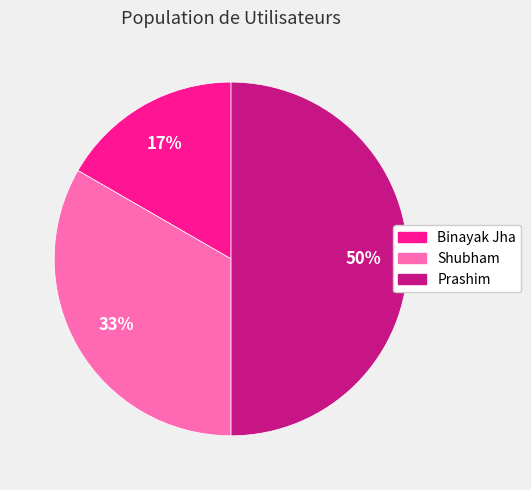

Rank the categories by value from lowest to highest.

Binayak Jha, Shubham, Prashim